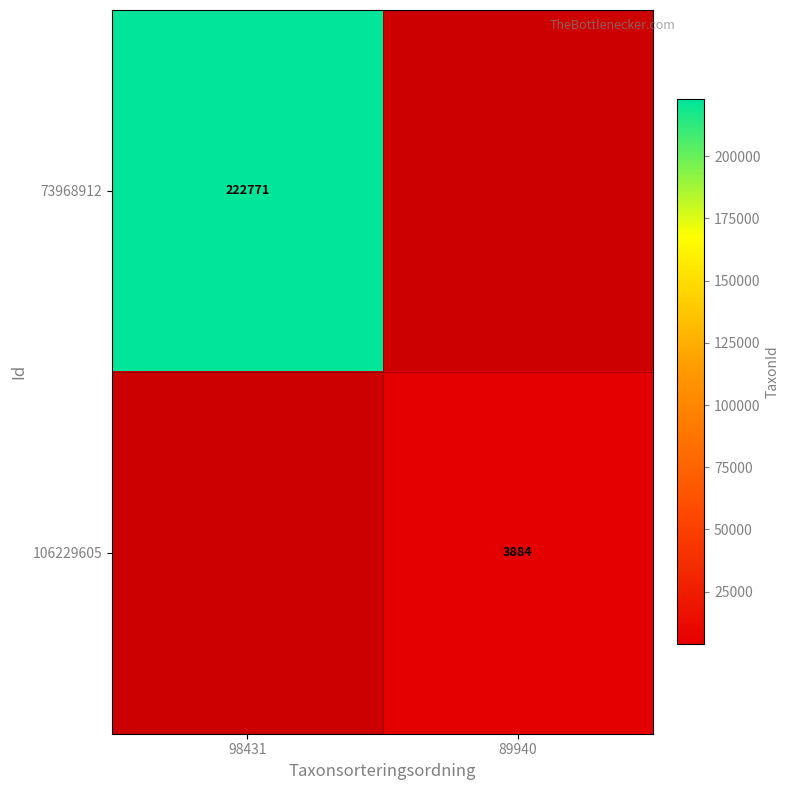

True or false: 106229605 has a value of 3884 at 89940.

True